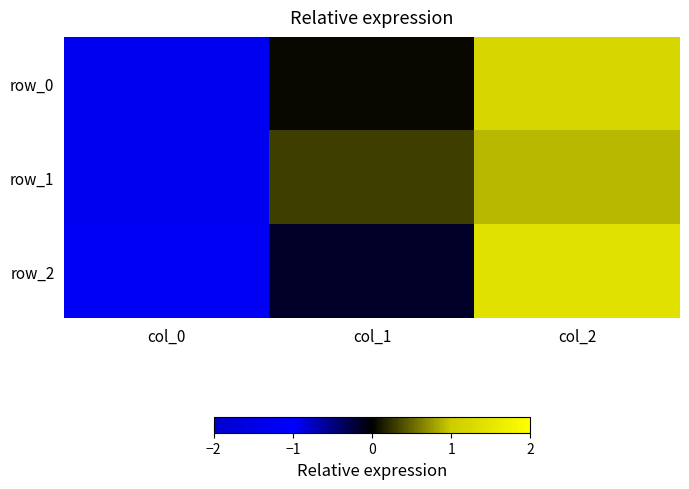

Which series has the largest total across all categories?

row_2